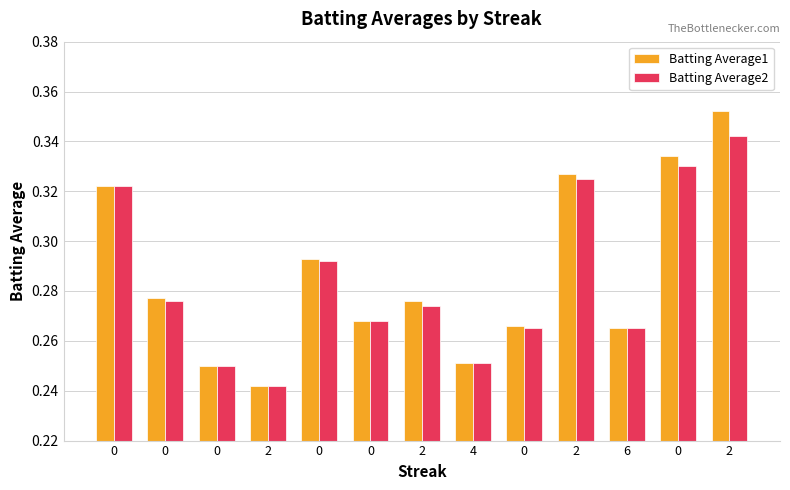

At which category is the sum across all series the highest?

2